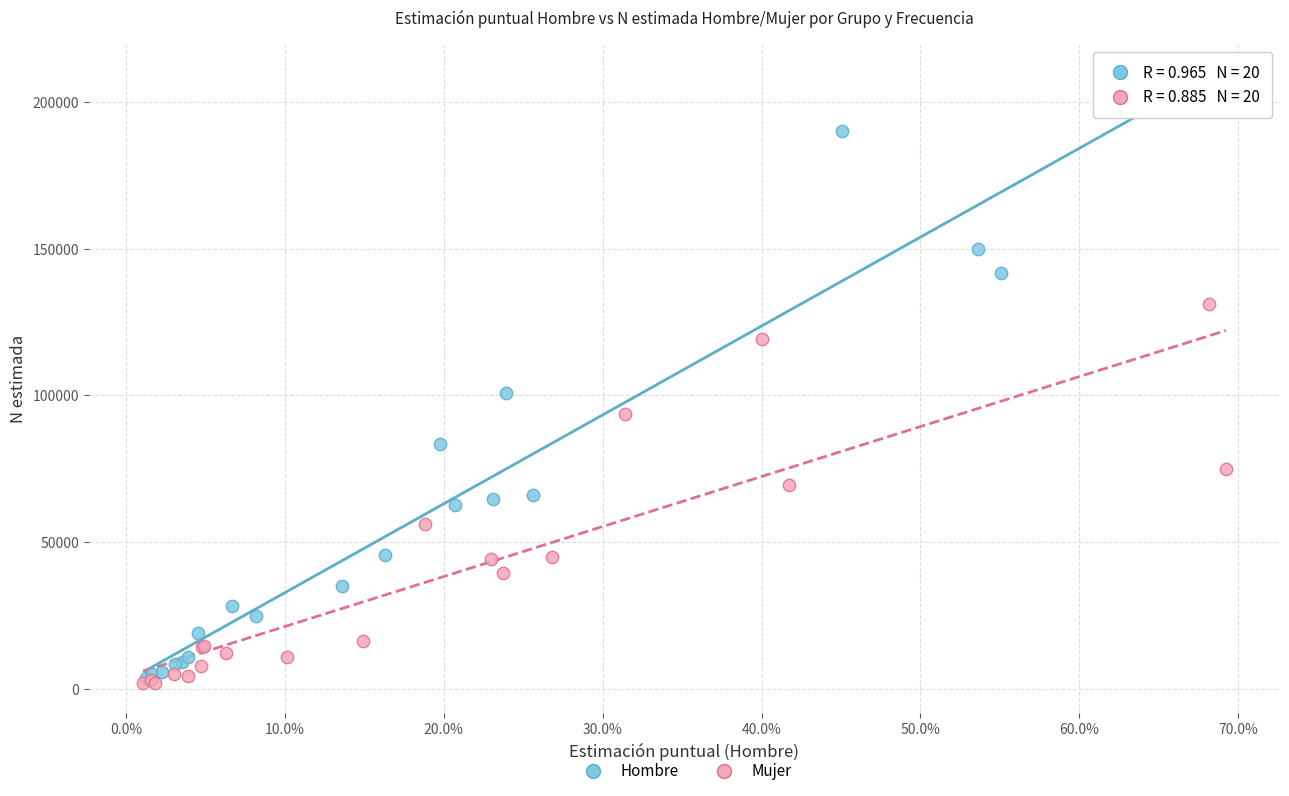

Which series has the widest spread of Y values?

Hombre